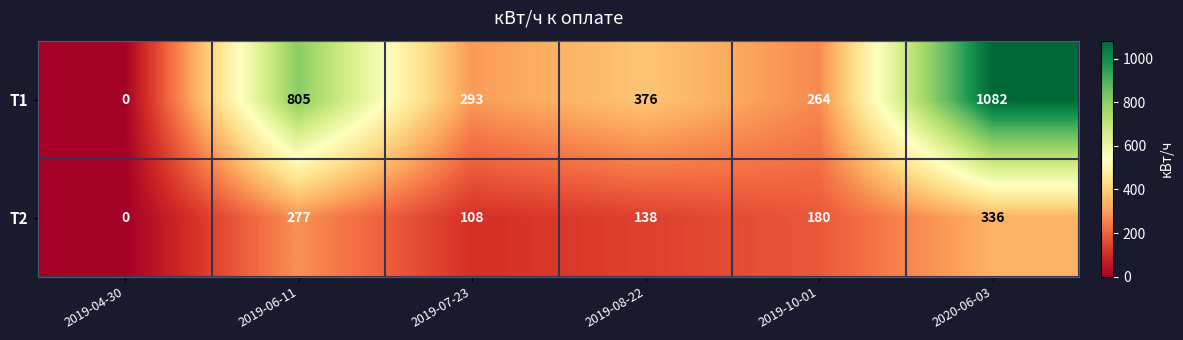

Rank the series by their average value, from lowest to highest.

Т2, Т1